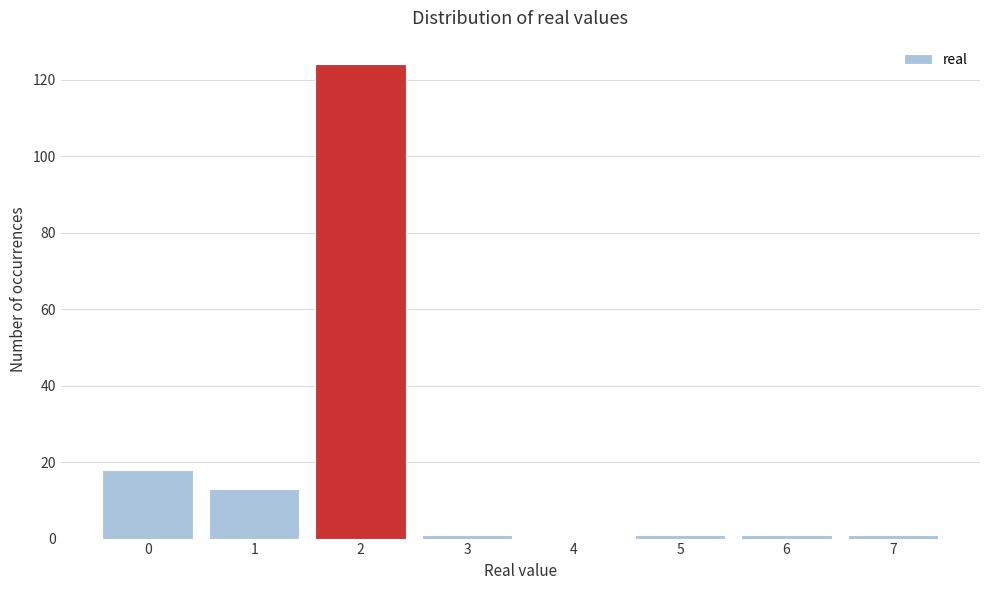

What is the height of the bar covering 1.5 to 2.5 on the x-axis? The values are not printed on the chart, so give them approximately, as read against the axis.

124